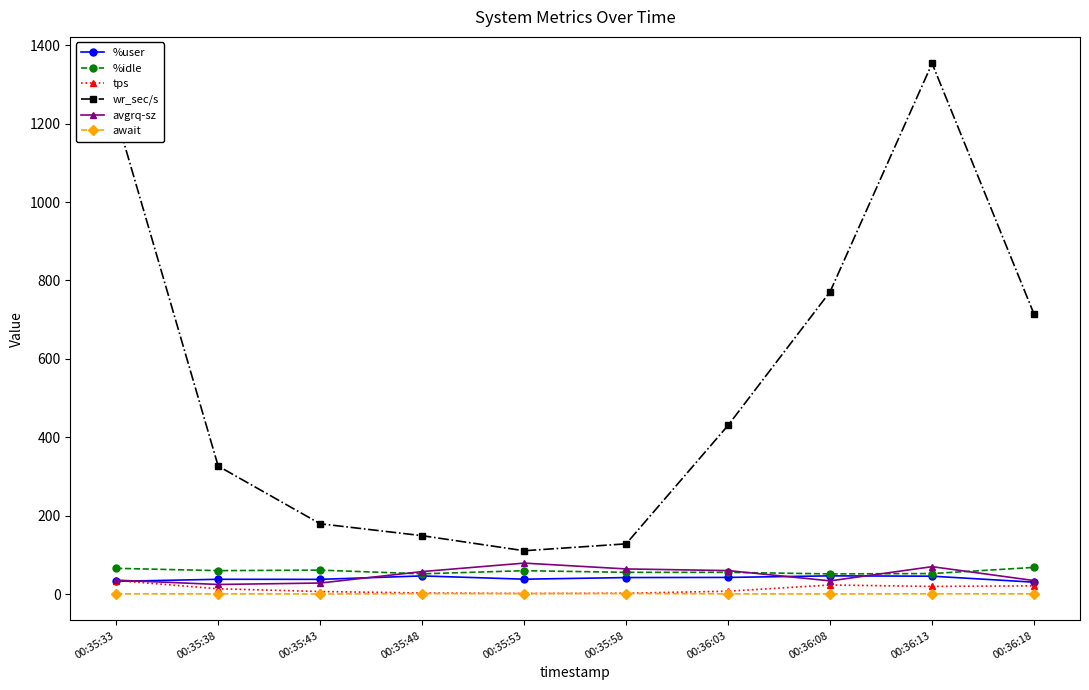

How many data points in wr_sec/s are above 430?

5